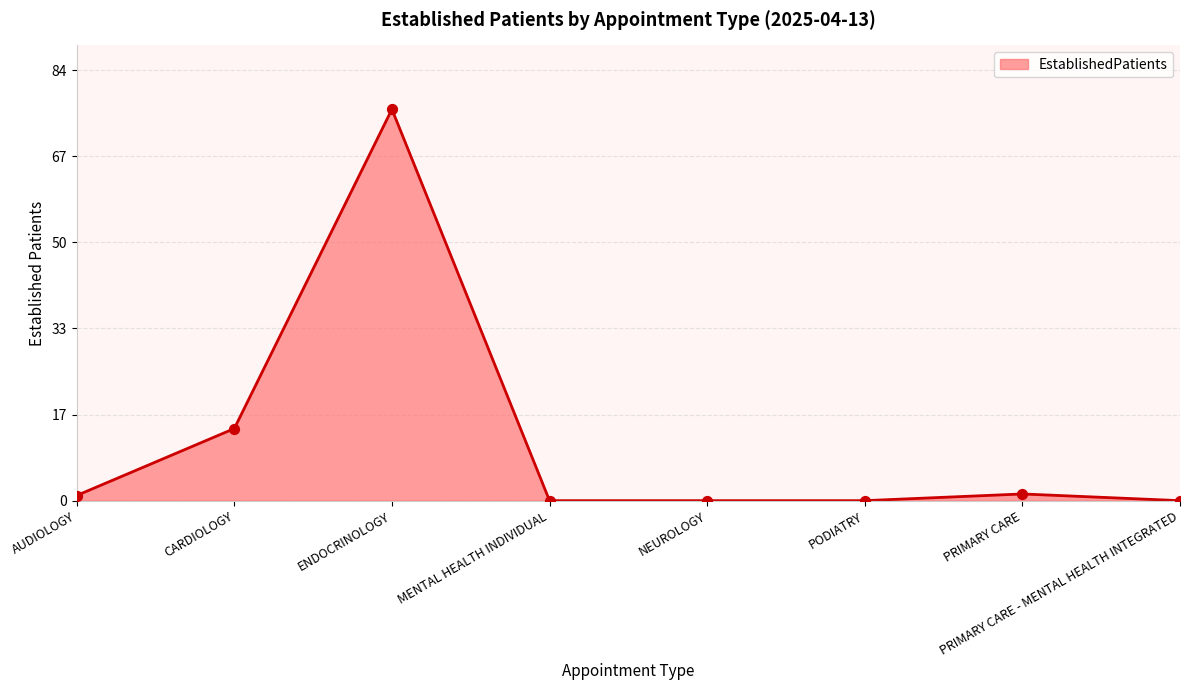

What is the change in value from ENDOCRINOLOGY to PODIATRY?

-76.0